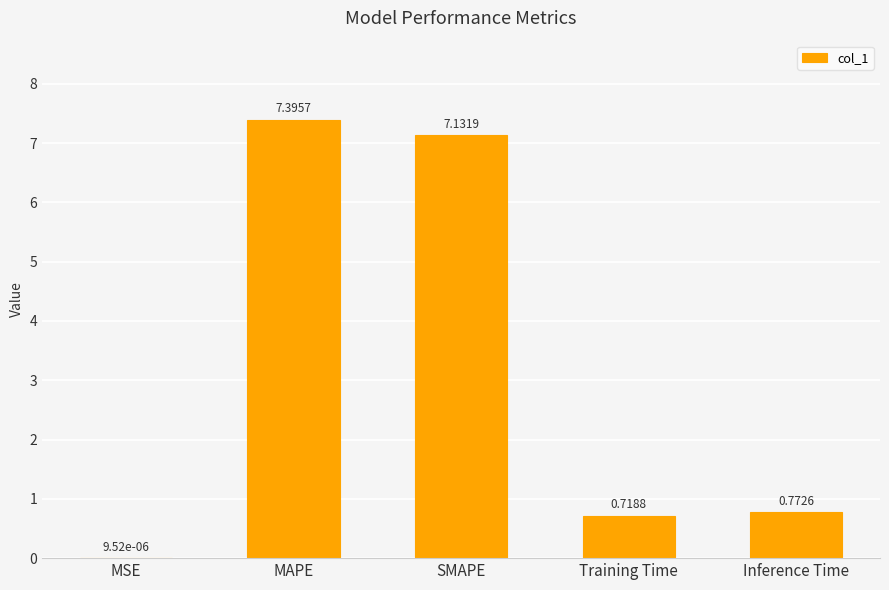

Are the bars horizontal?

No